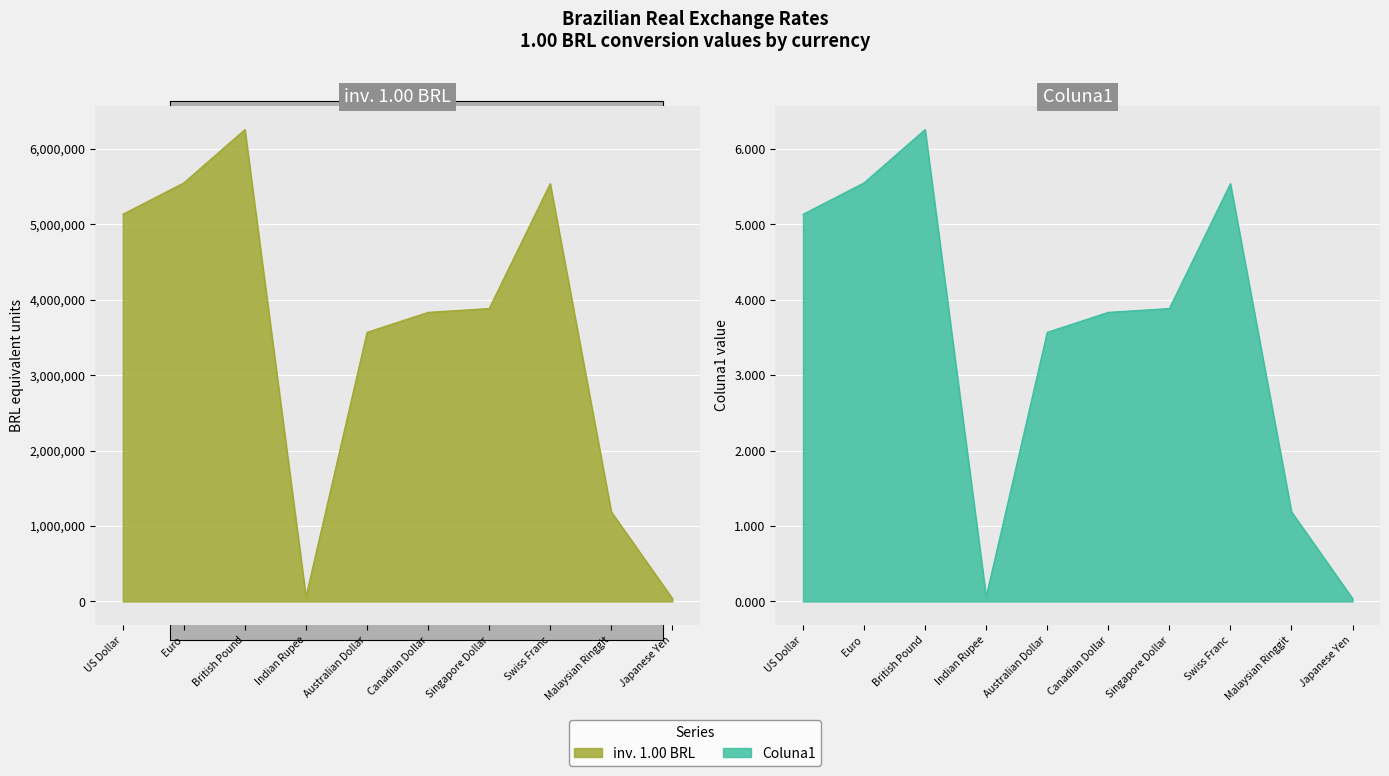

Is it true that Coluna1 equals 2122282.0 at Malaysian Ringgit?

False